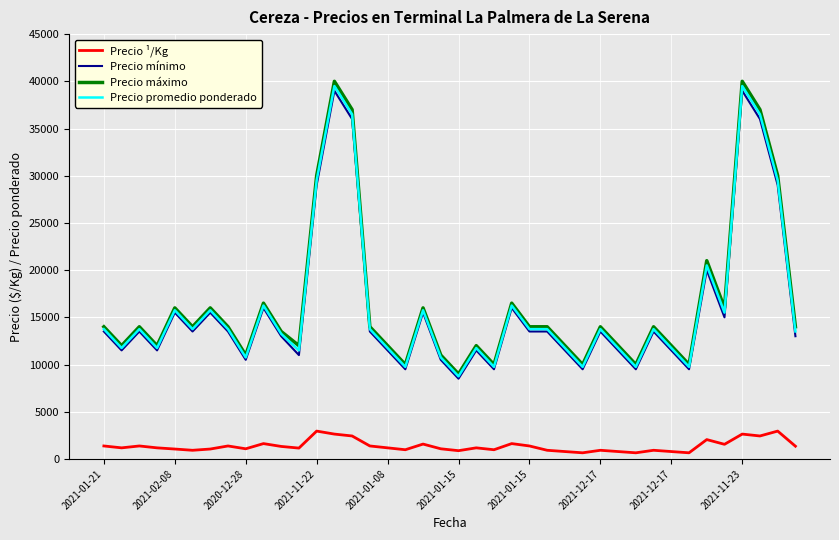

True or false: Precio ¹/Kg and Precio promedio ponderado cross at least once.

False